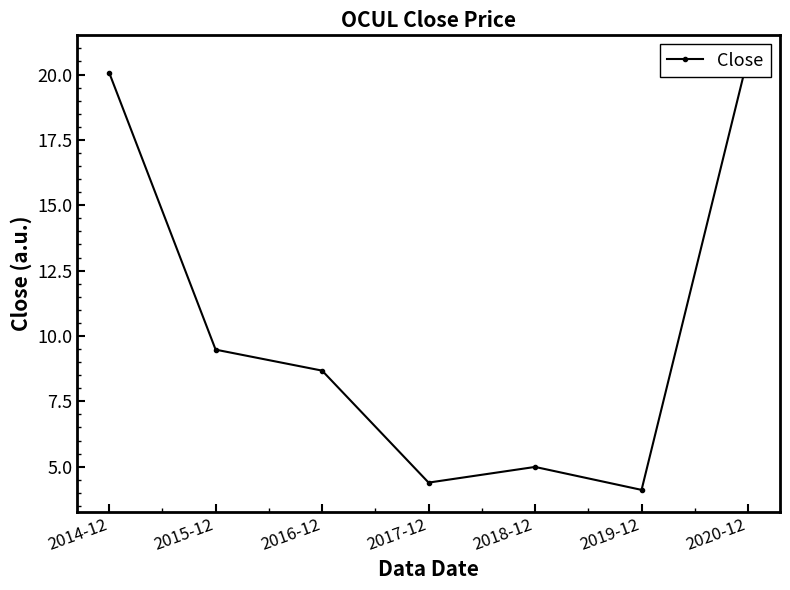

What is the difference between the second highest and second lowest values?

15.7